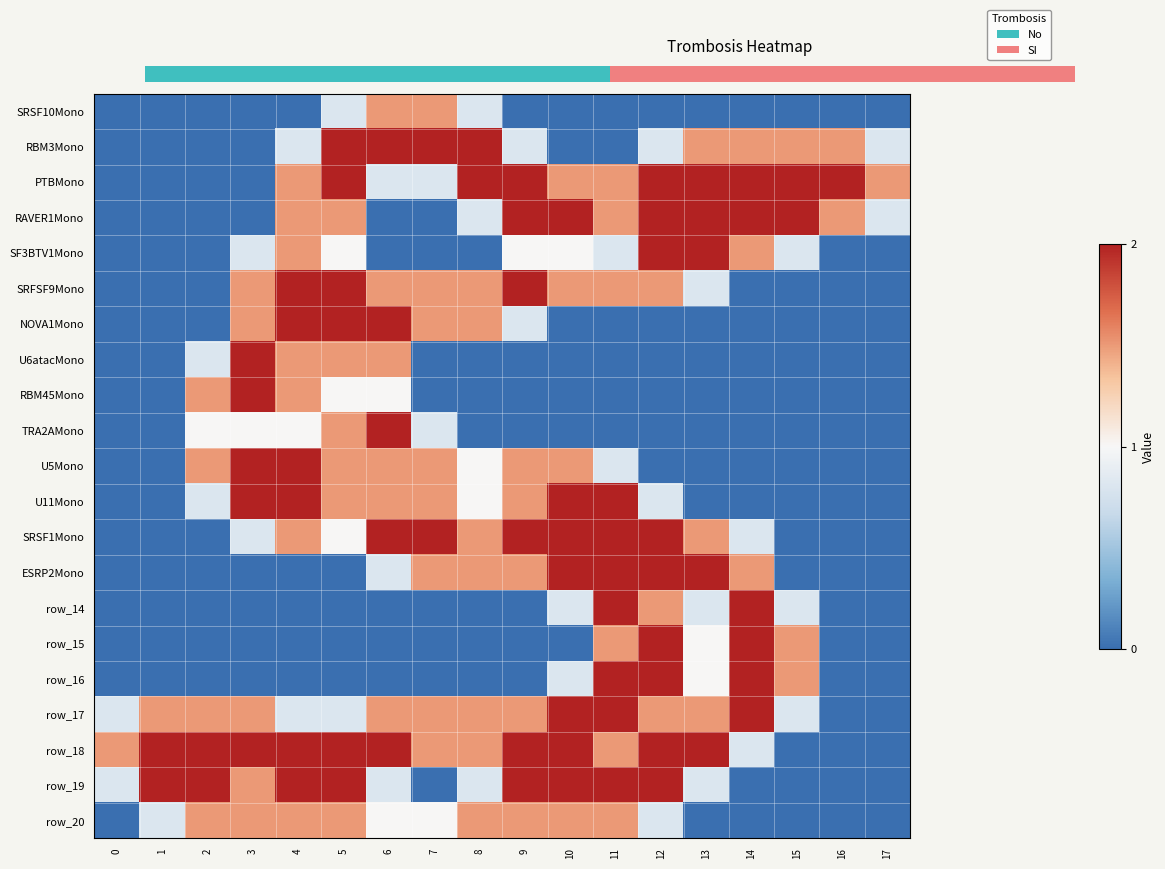

What is the spread (max minus min) of values at 16?

2.0